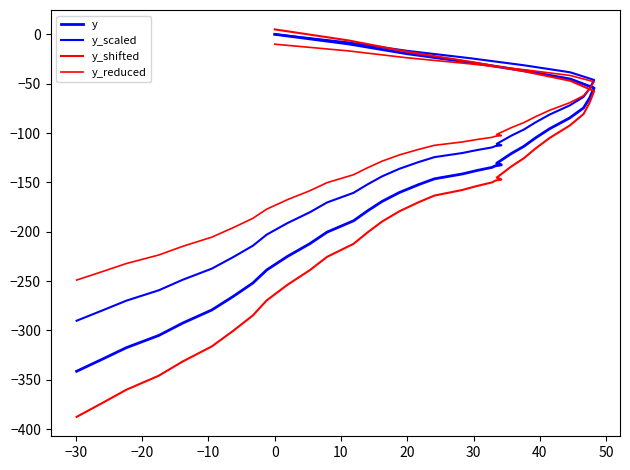

What is the greatest value displayed?

5.0